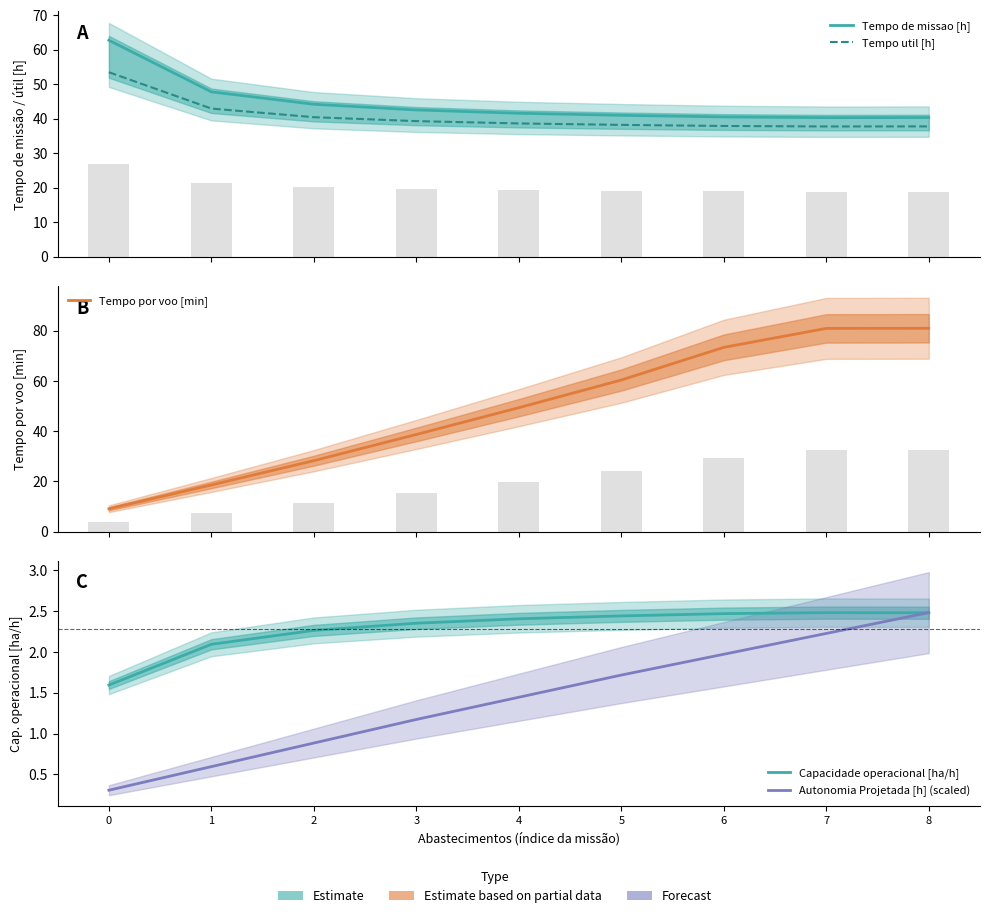

At how many categories does at least one series exceed 55?

5